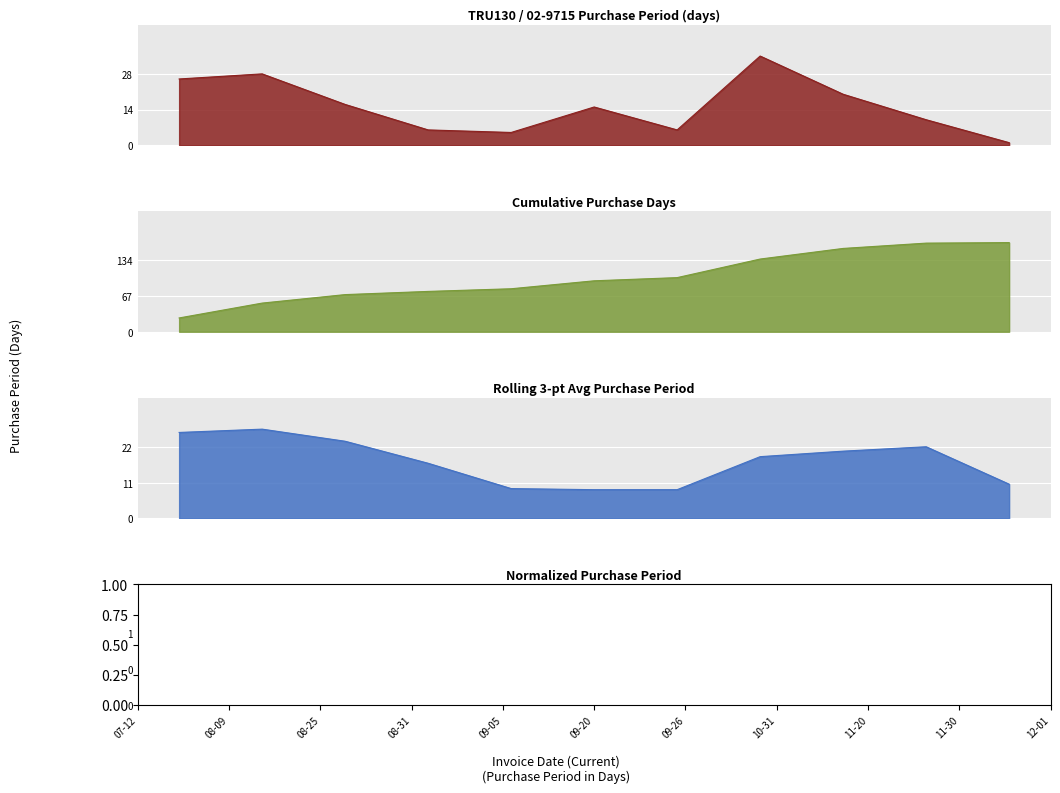

What is the label of the 7th point from the left?

2017-09-26